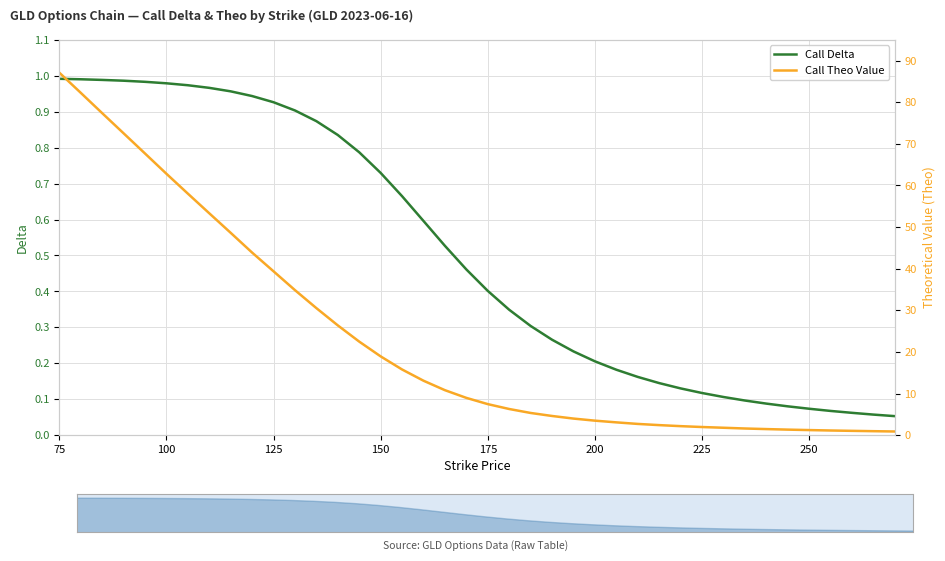

How many values in the Call Theo Value series are below 8?

20